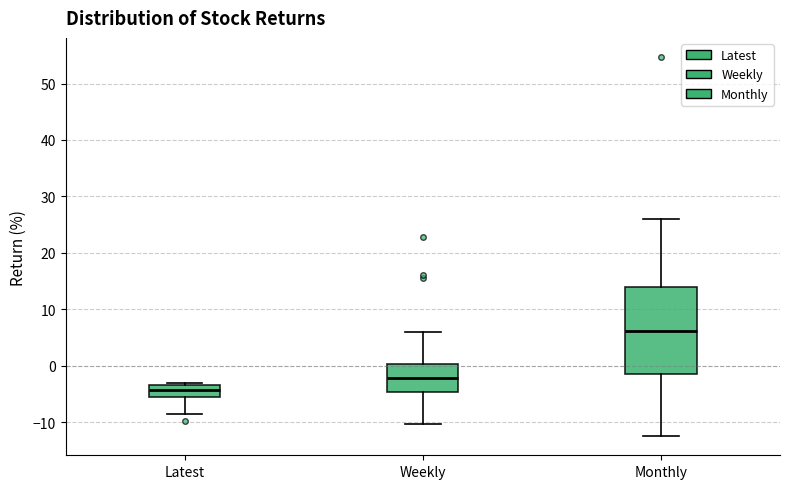

Where does the lower whisker of the box for Weekly end on the y-axis? The values are not printed on the chart, so give them approximately, as read against the axis.

-10